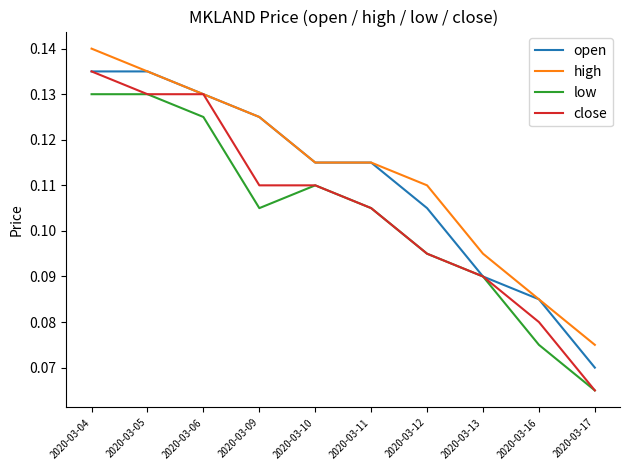

The value of high at 2020-03-09 is 0.0. True or false?

False